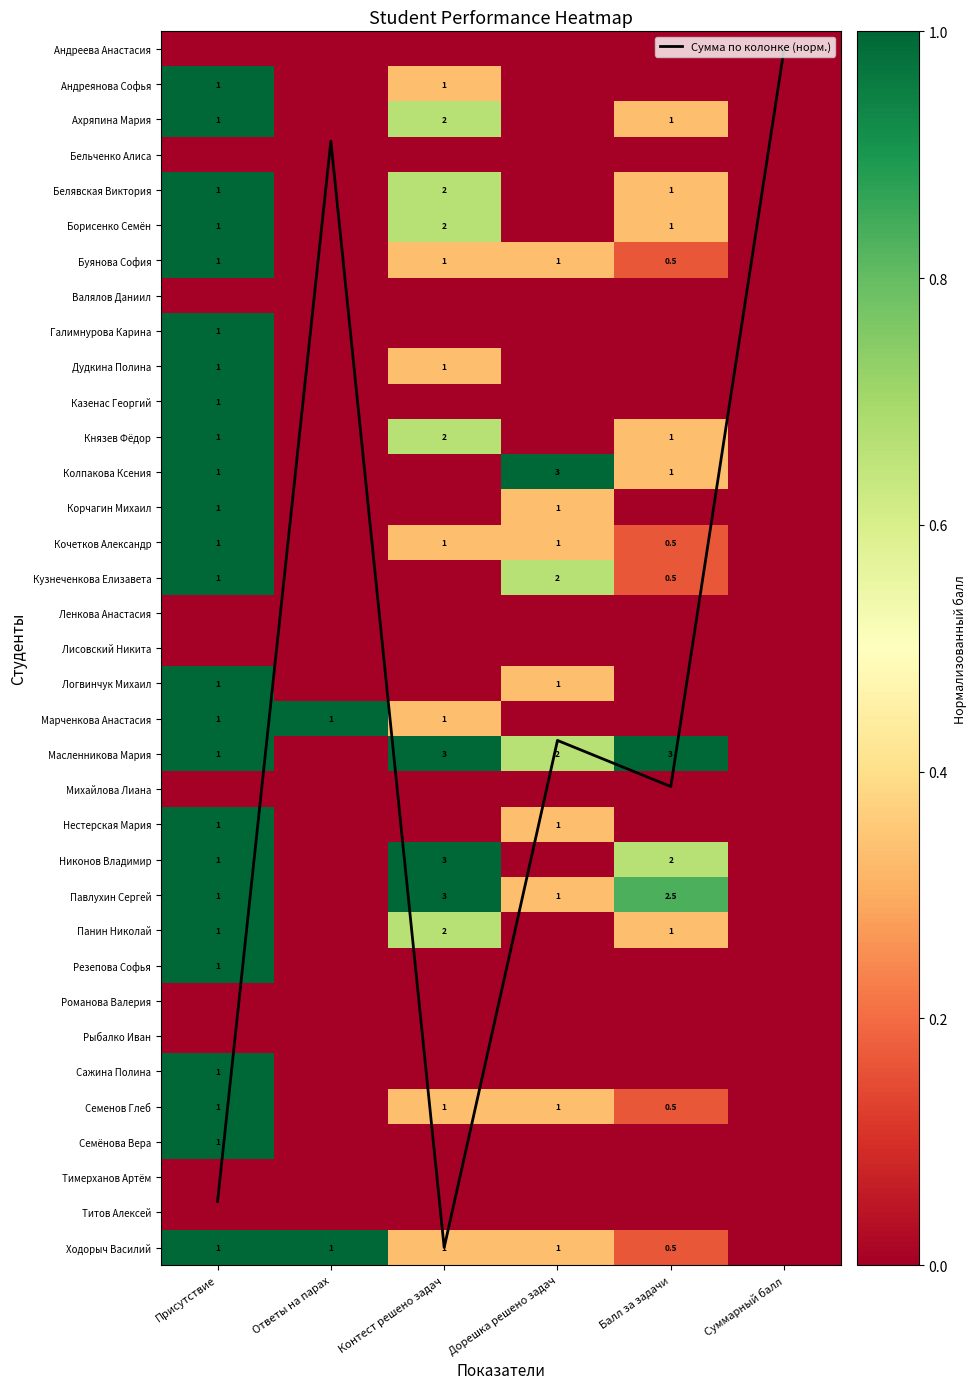

What is the difference between the maximum and minimum values in the Павлухин Сергей series?

1.0